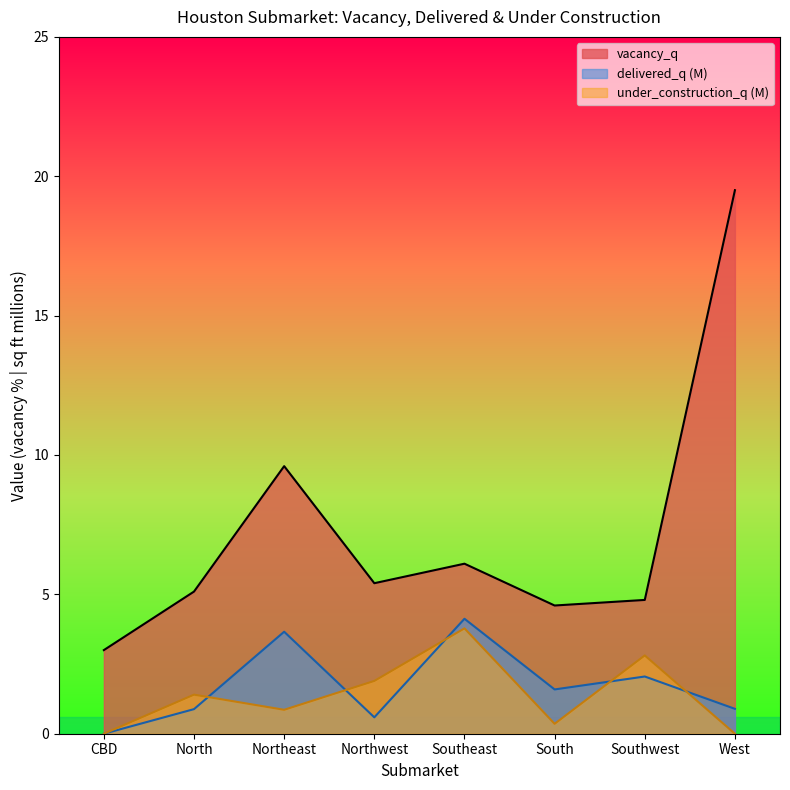

Reading left to right, list all the values displayed in this chart.

vacancy_q: 3.0	5.1	9.6	5.4	6.1	4.6	4.8	19.5
delivered_q: 0.0	0.9	3.7	0.6	4.1	1.6	2.1	0.9
under_construction_q: 0.0	1.4	0.9	1.9	3.8	0.4	2.8	0.0